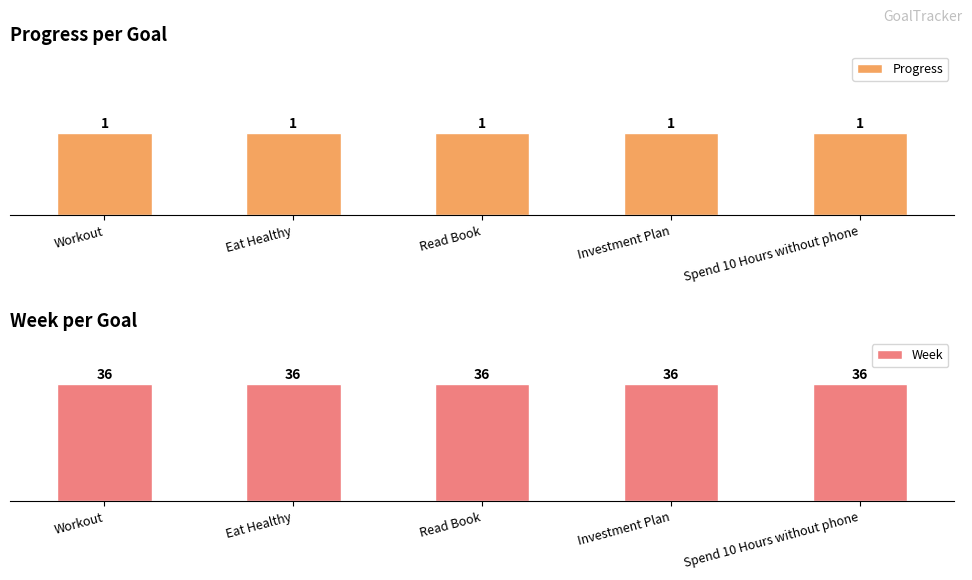

What is the greatest value displayed?

36